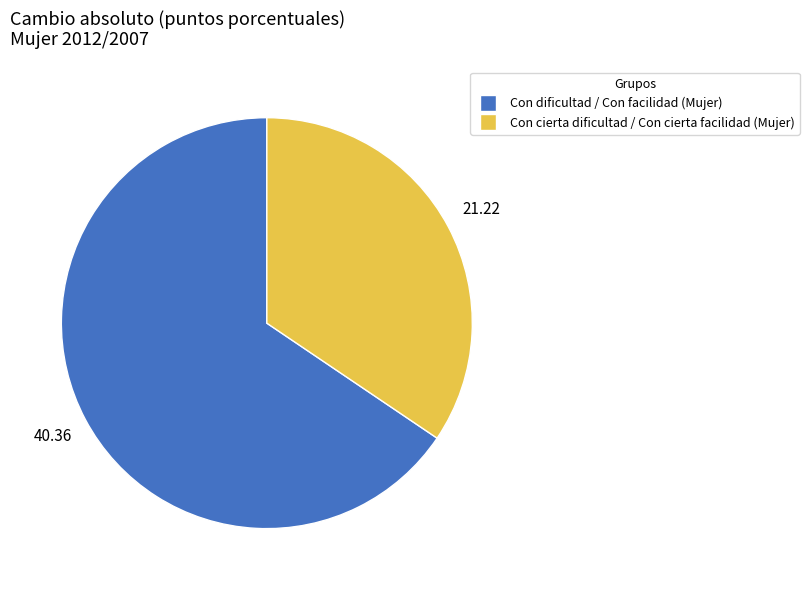

Is there any slice that represents more than half of the pie?

Yes